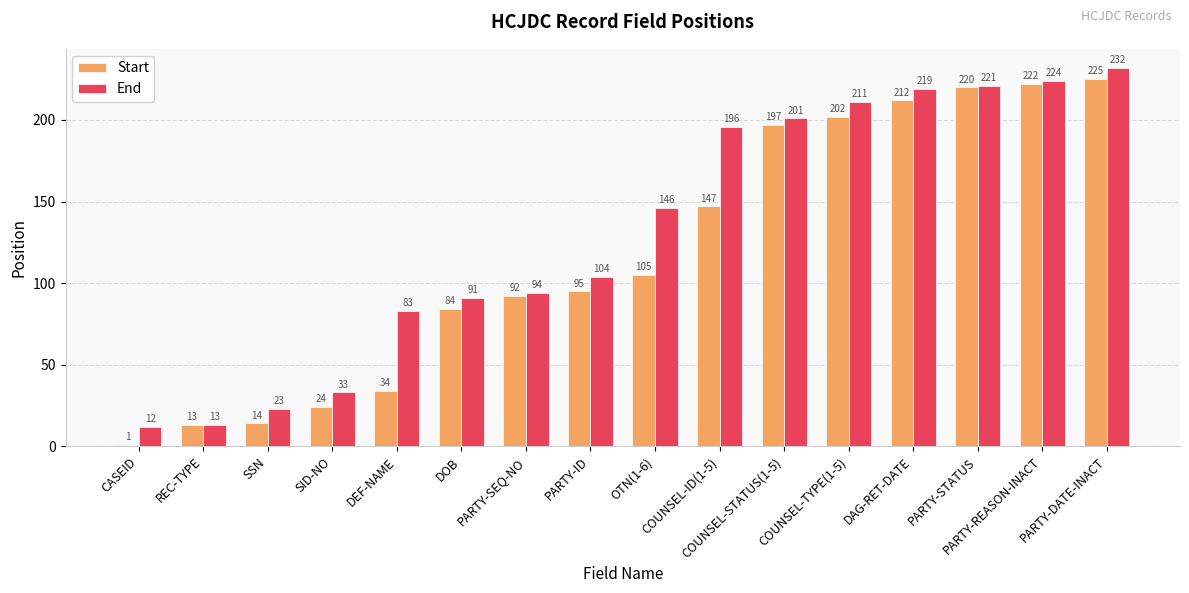

Does the chart contain stacked bars?

No